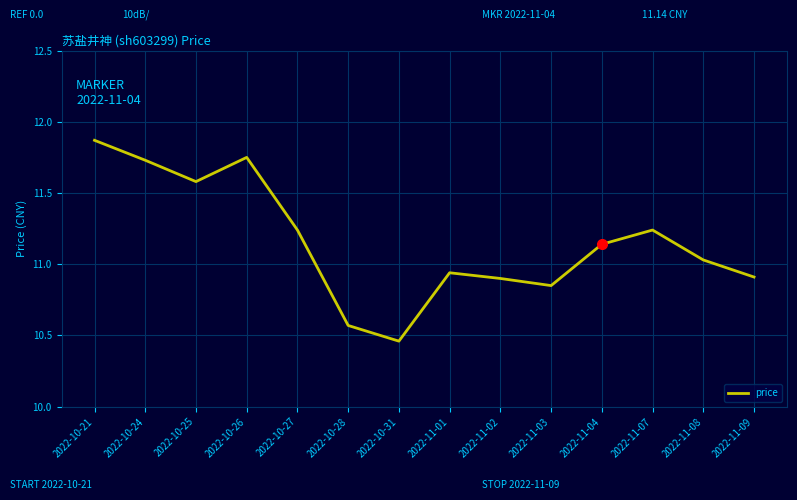

The value at 2022-11-01 is 14.5. True or false?

False